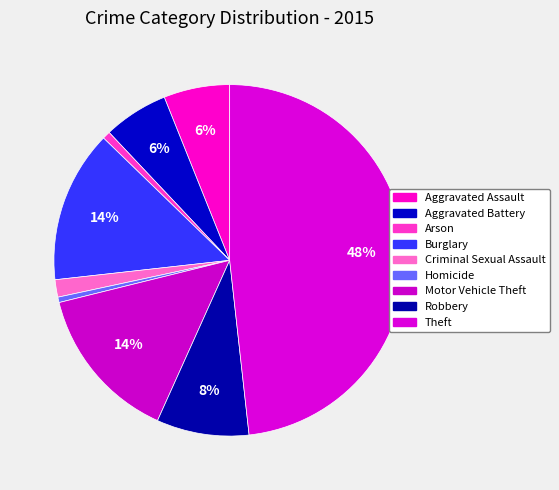

How many segments does this pie chart have?

9